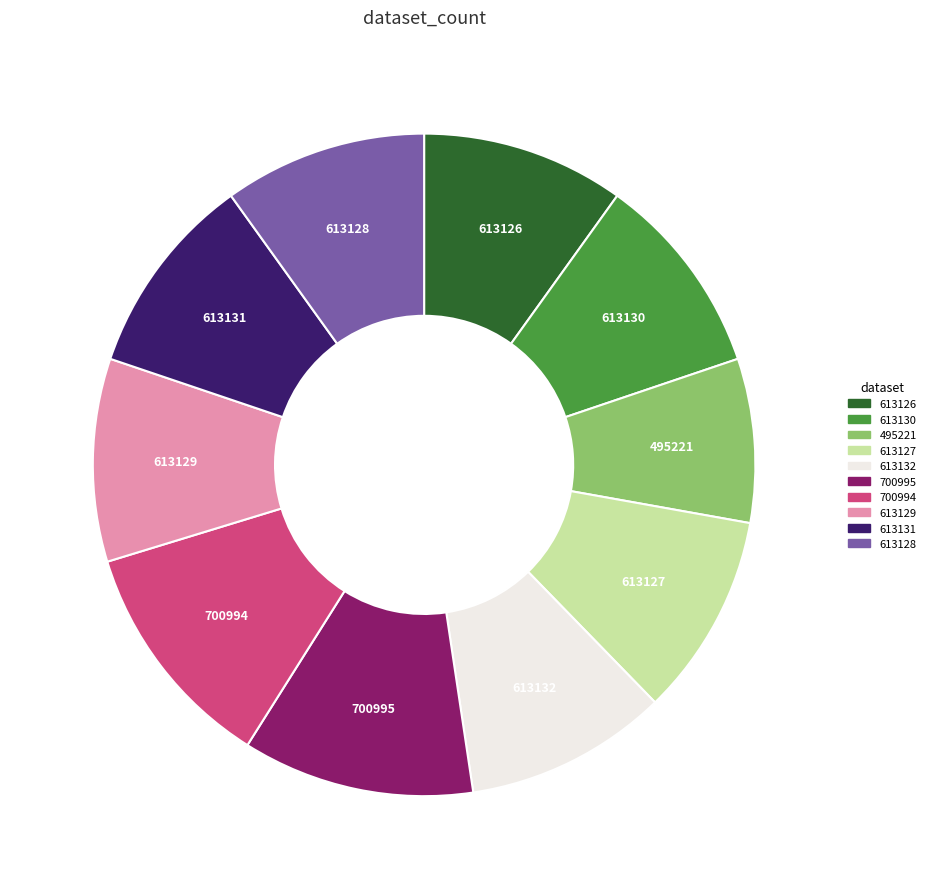

Does 700994 account for over 50% of the chart?

No